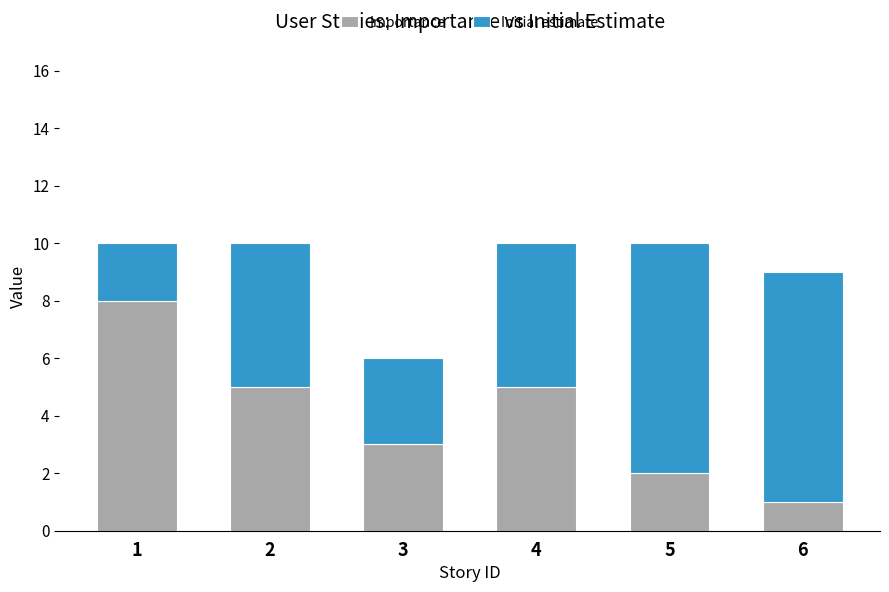

What is the value of the Importance bar at the 4th from the left?

5